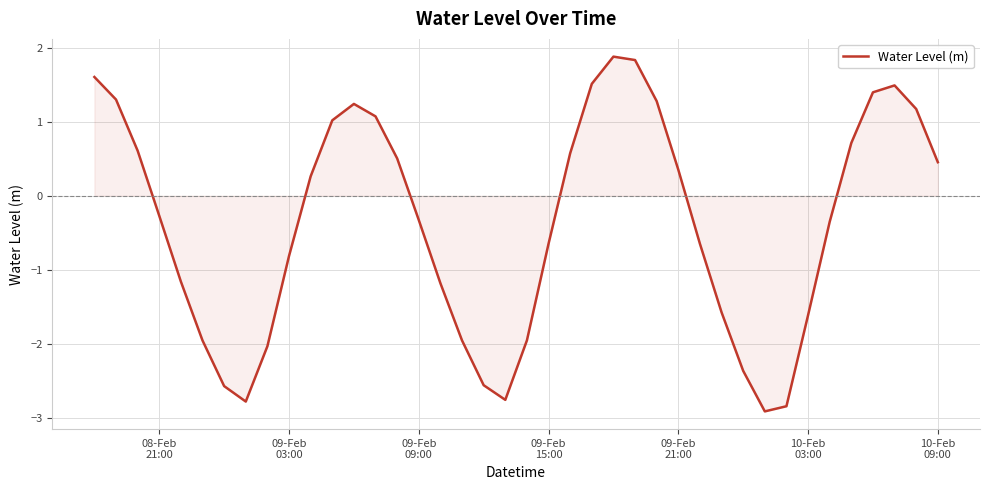

How many values are below 0?

21